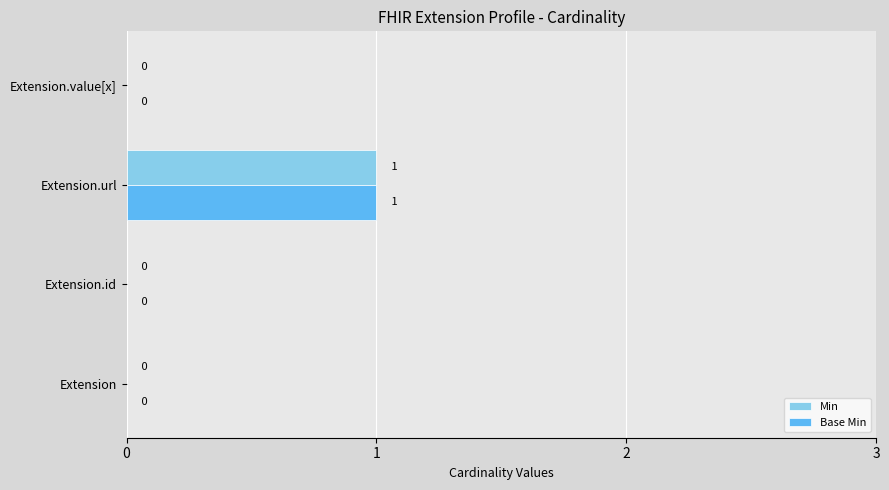

At which label does Min reach its peak?

Extension.url